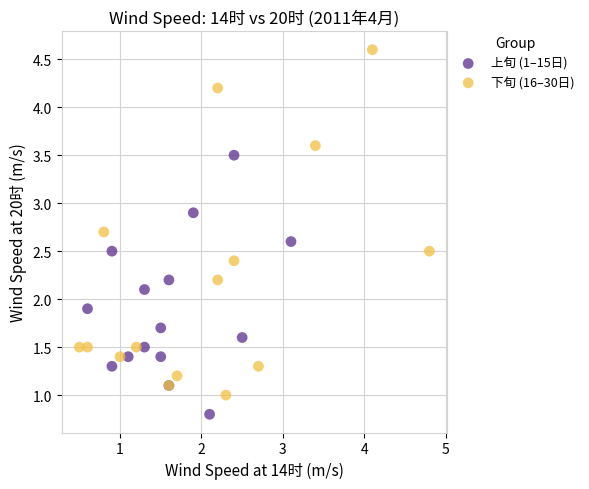

Which series reaches the maximum Y coordinate?

下旬 (16–30日)